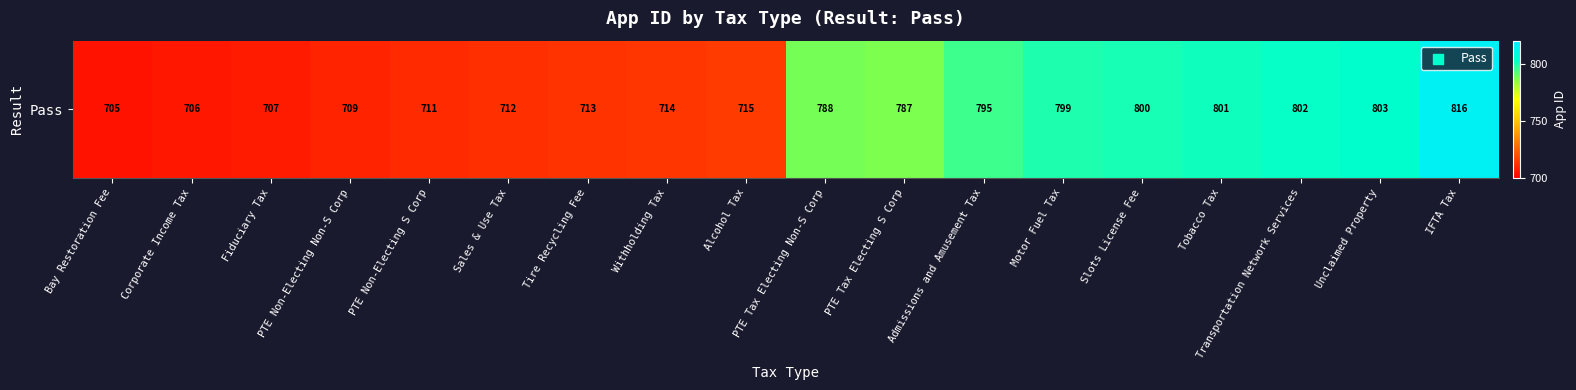

The value at Fiduciary Tax is 1016. True or false?

False